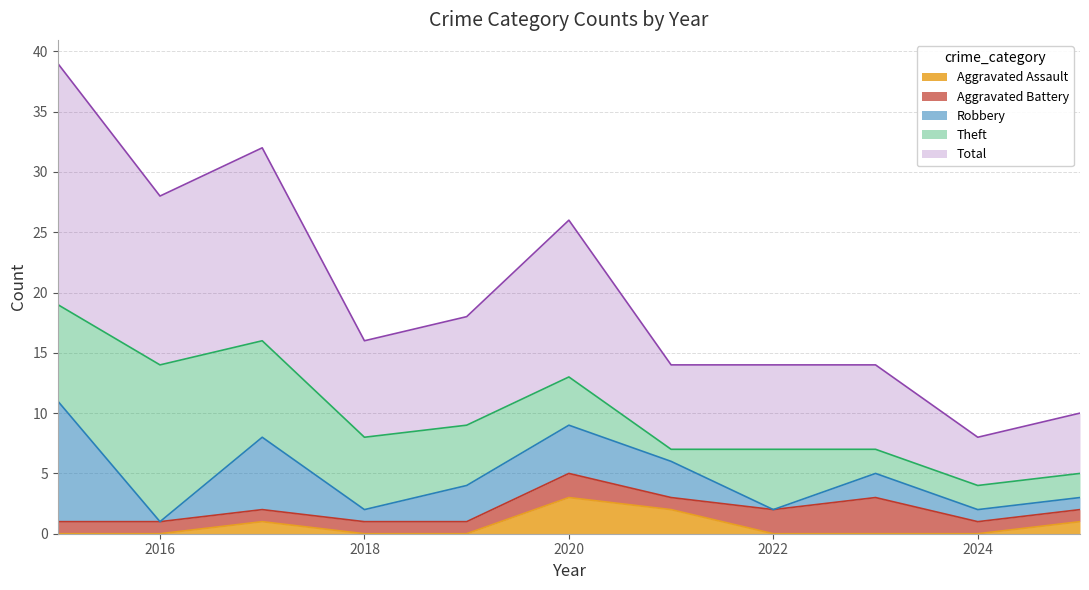

What is the difference between the highest and lowest values at 2021?

6